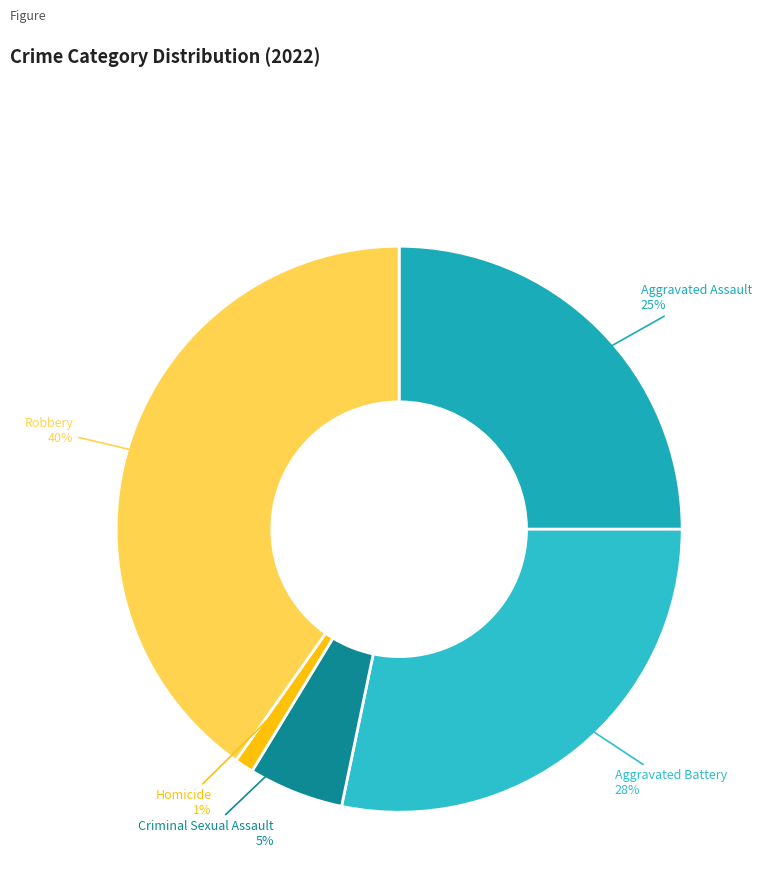

How many segments does this pie chart have?

5